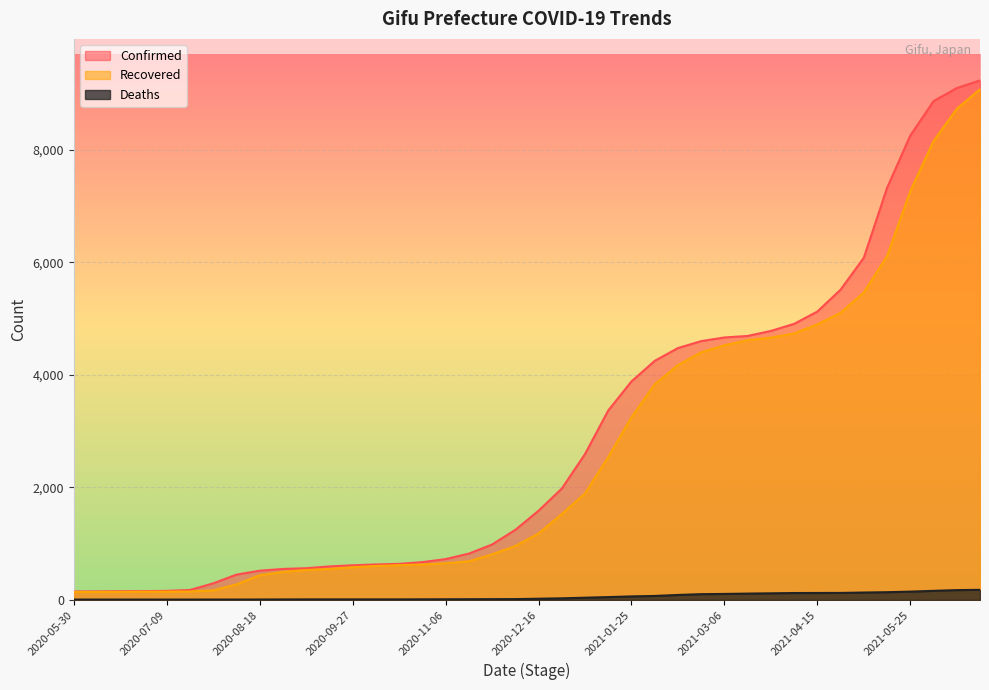

How many data points in Recovered are above 1181?

19